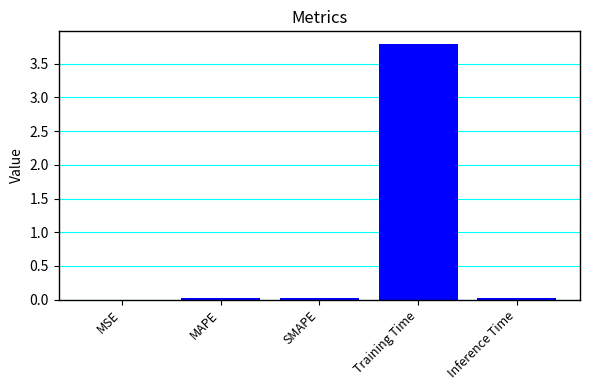

What is the maximum value shown in the chart?

3.8